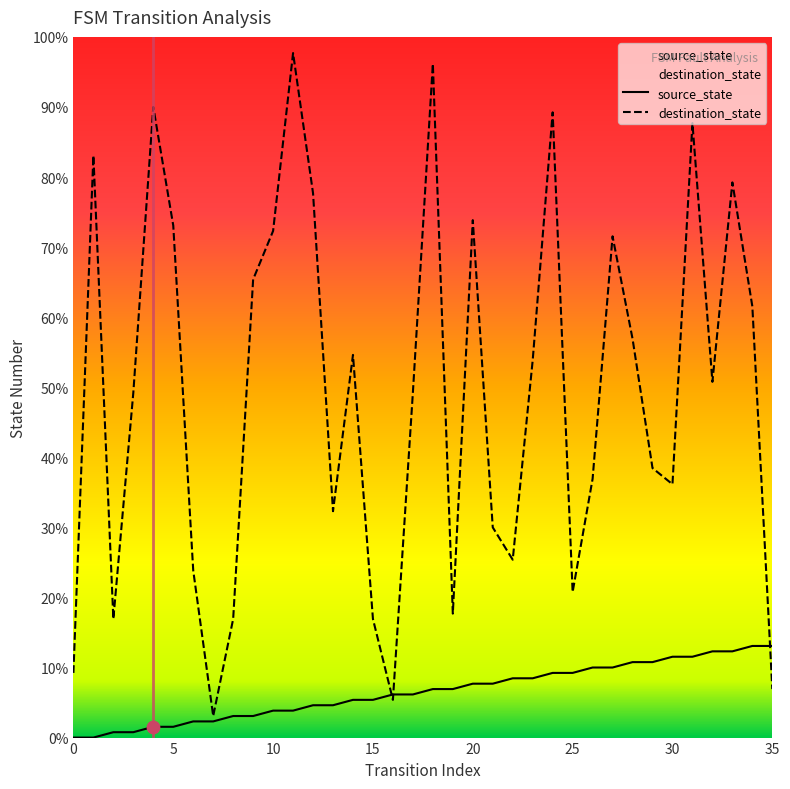

Which series contains the highest Y value?

destination_state